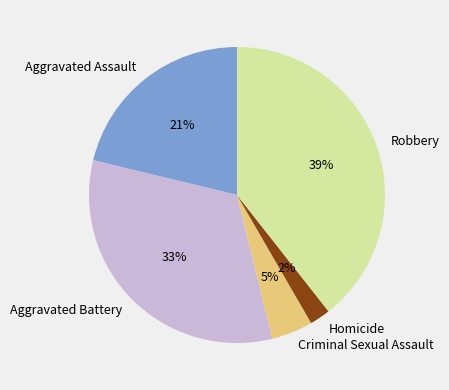

The Aggravated Battery slice represents 33% of the pie. True or false?

True